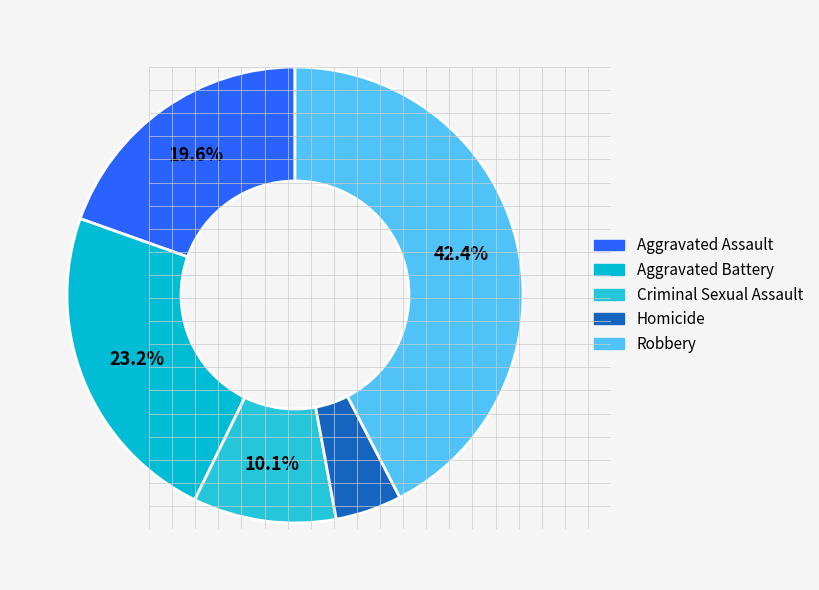

True or false: Aggravated Battery accounts for 30% of the total.

False